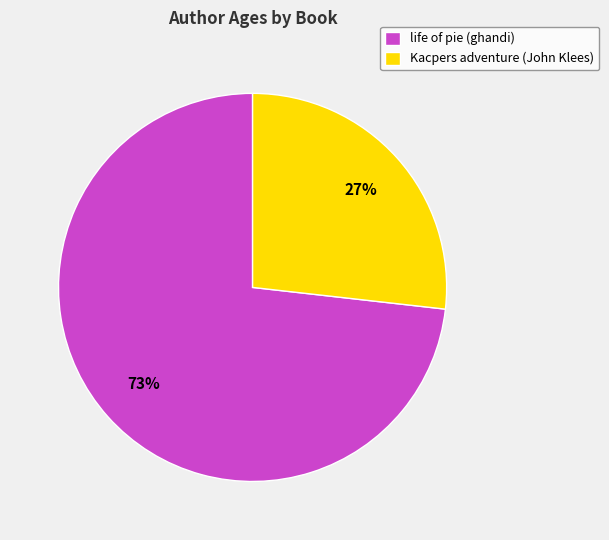

To the nearest percent, what percentage of the pie is life of pie (ghandi)?

73%